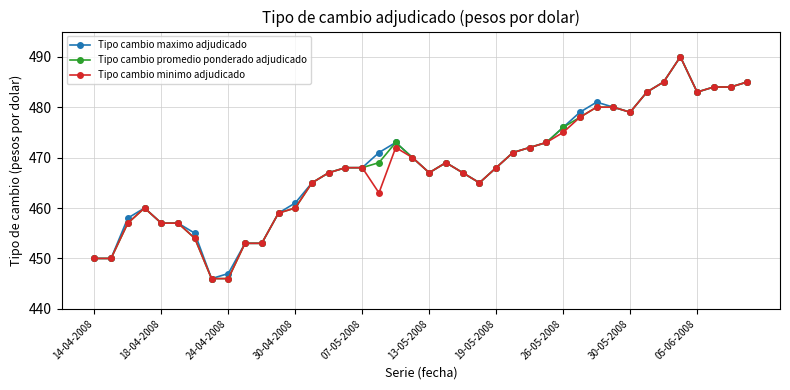

What is the difference between the second highest and minimum values in the Tipo cambio minimo adjudicado series?

39